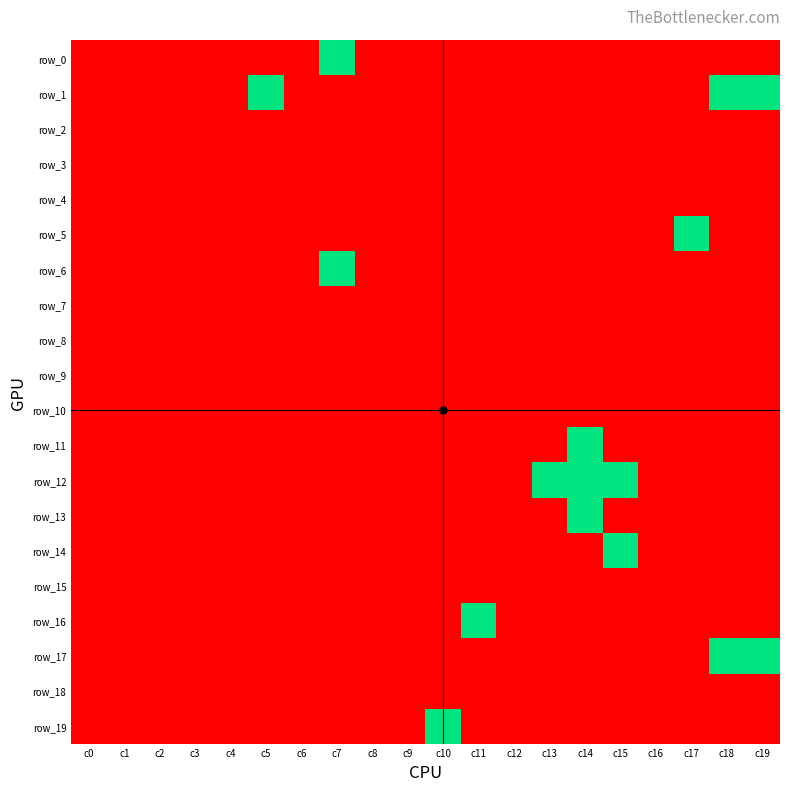

Reading left to right, what are all the values shown in this chart?

row_0: c0=0	c1=0	c2=0	c3=0	c4=0	c5=0	c6=0	c7=1	c8=0	c9=0	c10=0	c11=0	c12=0	c13=0	c14=0	c15=0	c16=0	c17=0	c18=0	c19=0
row_1: c0=0	c1=0	c2=0	c3=0	c4=0	c5=1	c6=0	c7=0	c8=0	c9=0	c10=0	c11=0	c12=0	c13=0	c14=0	c15=0	c16=0	c17=0	c18=1	c19=1
row_2: c0=0	c1=0	c2=0	c3=0	c4=0	c5=0	c6=0	c7=0	c8=0	c9=0	c10=0	c11=0	c12=0	c13=0	c14=0	c15=0	c16=0	c17=0	c18=0	c19=0
row_3: c0=0	c1=0	c2=0	c3=0	c4=0	c5=0	c6=0	c7=0	c8=0	c9=0	c10=0	c11=0	c12=0	c13=0	c14=0	c15=0	c16=0	c17=0	c18=0	c19=0
row_4: c0=0	c1=0	c2=0	c3=0	c4=0	c5=0	c6=0	c7=0	c8=0	c9=0	c10=0	c11=0	c12=0	c13=0	c14=0	c15=0	c16=0	c17=0	c18=0	c19=0
row_5: c0=0	c1=0	c2=0	c3=0	c4=0	c5=0	c6=0	c7=0	c8=0	c9=0	c10=0	c11=0	c12=0	c13=0	c14=0	c15=0	c16=0	c17=1	c18=0	c19=0
row_6: c0=0	c1=0	c2=0	c3=0	c4=0	c5=0	c6=0	c7=1	c8=0	c9=0	c10=0	c11=0	c12=0	c13=0	c14=0	c15=0	c16=0	c17=0	c18=0	c19=0
row_7: c0=0	c1=0	c2=0	c3=0	c4=0	c5=0	c6=0	c7=0	c8=0	c9=0	c10=0	c11=0	c12=0	c13=0	c14=0	c15=0	c16=0	c17=0	c18=0	c19=0
row_8: c0=0	c1=0	c2=0	c3=0	c4=0	c5=0	c6=0	c7=0	c8=0	c9=0	c10=0	c11=0	c12=0	c13=0	c14=0	c15=0	c16=0	c17=0	c18=0	c19=0
row_9: c0=0	c1=0	c2=0	c3=0	c4=0	c5=0	c6=0	c7=0	c8=0	c9=0	c10=0	c11=0	c12=0	c13=0	c14=0	c15=0	c16=0	c17=0	c18=0	c19=0
row_10: c0=0	c1=0	c2=0	c3=0	c4=0	c5=0	c6=0	c7=0	c8=0	c9=0	c10=0	c11=0	c12=0	c13=0	c14=0	c15=0	c16=0	c17=0	c18=0	c19=0
row_11: c0=0	c1=0	c2=0	c3=0	c4=0	c5=0	c6=0	c7=0	c8=0	c9=0	c10=0	c11=0	c12=0	c13=0	c14=1	c15=0	c16=0	c17=0	c18=0	c19=0
row_12: c0=0	c1=0	c2=0	c3=0	c4=0	c5=0	c6=0	c7=0	c8=0	c9=0	c10=0	c11=0	c12=0	c13=1	c14=1	c15=1	c16=0	c17=0	c18=0	c19=0
row_13: c0=0	c1=0	c2=0	c3=0	c4=0	c5=0	c6=0	c7=0	c8=0	c9=0	c10=0	c11=0	c12=0	c13=0	c14=1	c15=0	c16=0	c17=0	c18=0	c19=0
row_14: c0=0	c1=0	c2=0	c3=0	c4=0	c5=0	c6=0	c7=0	c8=0	c9=0	c10=0	c11=0	c12=0	c13=0	c14=0	c15=1	c16=0	c17=0	c18=0	c19=0
row_15: c0=0	c1=0	c2=0	c3=0	c4=0	c5=0	c6=0	c7=0	c8=0	c9=0	c10=0	c11=0	c12=0	c13=0	c14=0	c15=0	c16=0	c17=0	c18=0	c19=0
row_16: c0=0	c1=0	c2=0	c3=0	c4=0	c5=0	c6=0	c7=0	c8=0	c9=0	c10=0	c11=1	c12=0	c13=0	c14=0	c15=0	c16=0	c17=0	c18=0	c19=0
row_17: c0=0	c1=0	c2=0	c3=0	c4=0	c5=0	c6=0	c7=0	c8=0	c9=0	c10=0	c11=0	c12=0	c13=0	c14=0	c15=0	c16=0	c17=0	c18=1	c19=1
row_18: c0=0	c1=0	c2=0	c3=0	c4=0	c5=0	c6=0	c7=0	c8=0	c9=0	c10=0	c11=0	c12=0	c13=0	c14=0	c15=0	c16=0	c17=0	c18=0	c19=0
row_19: c0=0	c1=0	c2=0	c3=0	c4=0	c5=0	c6=0	c7=0	c8=0	c9=0	c10=1	c11=0	c12=0	c13=0	c14=0	c15=0	c16=0	c17=0	c18=0	c19=0